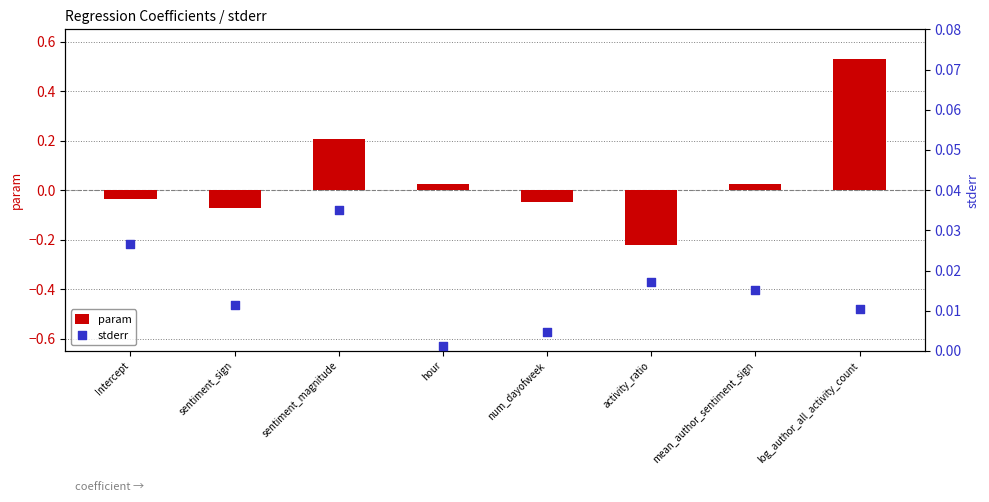

Which series contains the highest Y value?

param